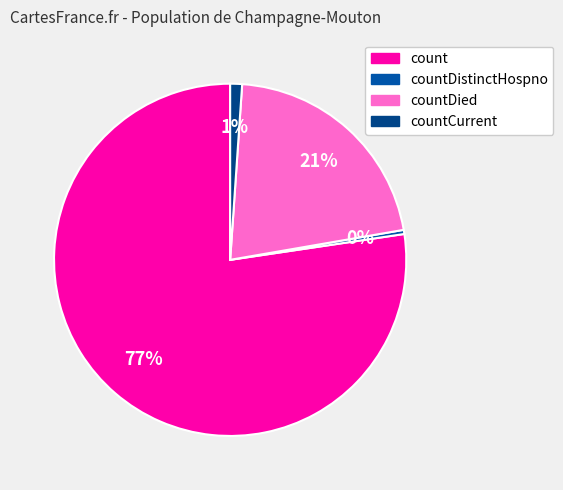

How many segments does this pie chart have?

4